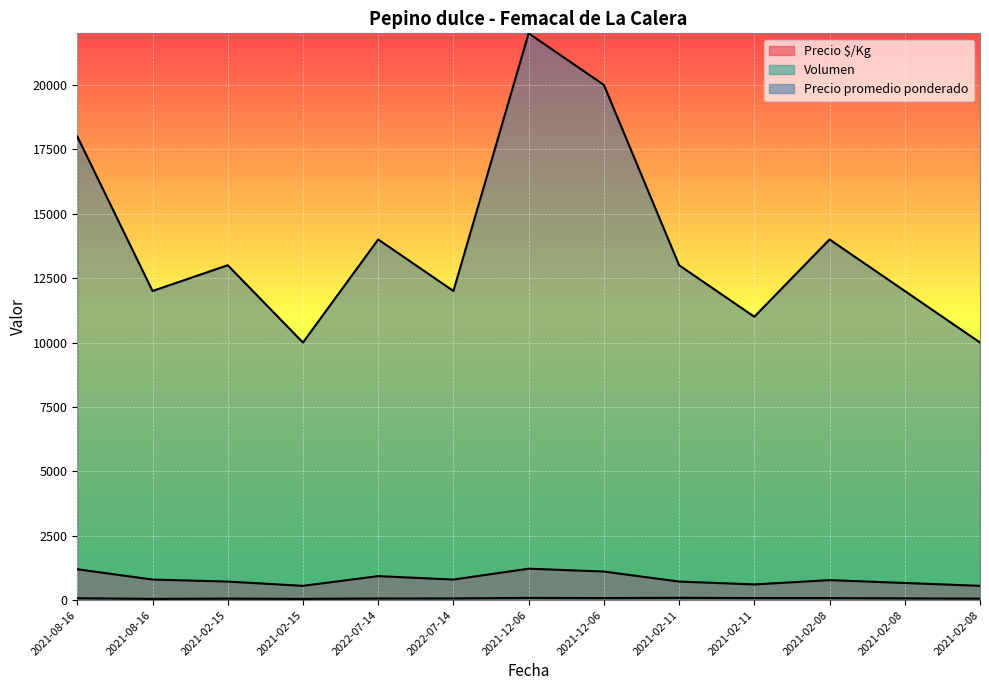

Count the number of data series in this chart.

3